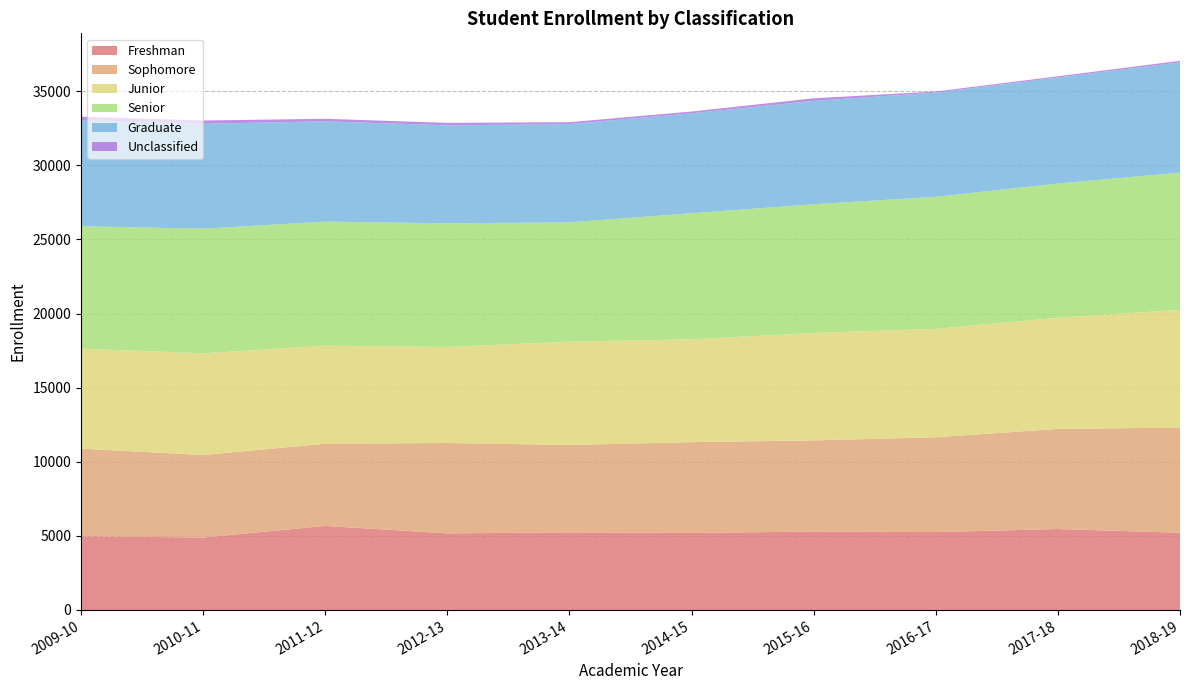

Reading left to right, extract all data points from this chart.

Freshman: 2009-10=4974	2010-11=4889	2011-12=5672	2012-13=5168	2013-14=5239	2014-15=5197	2015-16=5292	2016-17=5256	2017-18=5463	2018-19=5210
Sophomore: 2009-10=5912	2010-11=5565	2011-12=5546	2012-13=6099	2013-14=5892	2014-15=6126	2015-16=6149	2016-17=6396	2017-18=6753	2018-19=7095
Junior: 2009-10=6746	2010-11=6860	2011-12=6613	2012-13=6477	2013-14=6971	2014-15=6937	2015-16=7246	2016-17=7317	2017-18=7496	2018-19=7943
Senior: 2009-10=8258	2010-11=8409	2011-12=8371	2012-13=8344	2013-14=8050	2014-15=8506	2015-16=8685	2016-17=8907	2017-18=9057	2018-19=9260
Graduate: 2009-10=7136	2010-11=7077	2011-12=6766	2012-13=6606	2013-14=6631	2014-15=6746	2015-16=6974	2016-17=7030	2017-18=7158	2018-19=7441
Unclassified: 2009-10=252	2010-11=224	2011-12=171	2012-13=171	2013-14=126	2014-15=116	2015-16=175	2016-17=75	2017-18=79	2018-19=103